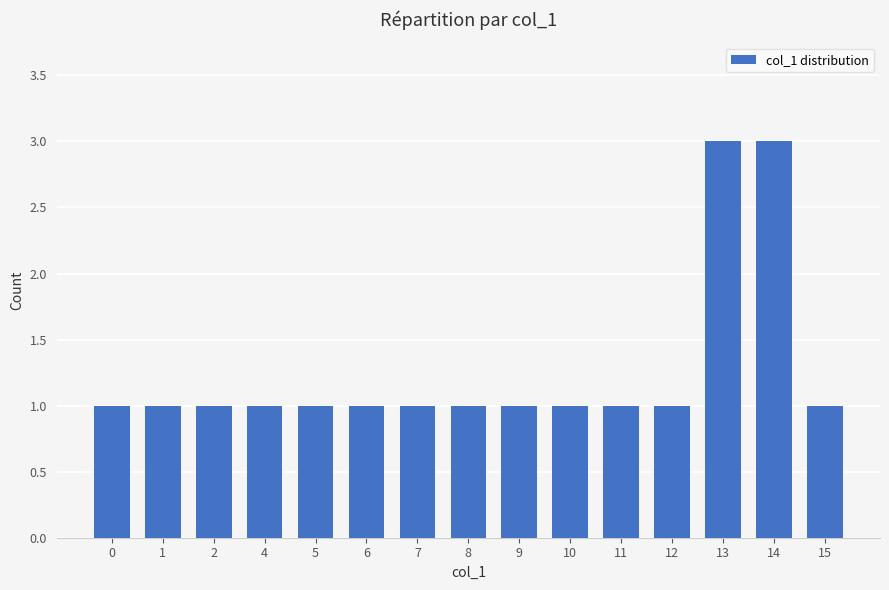

The value at 12 is 1. True or false?

True